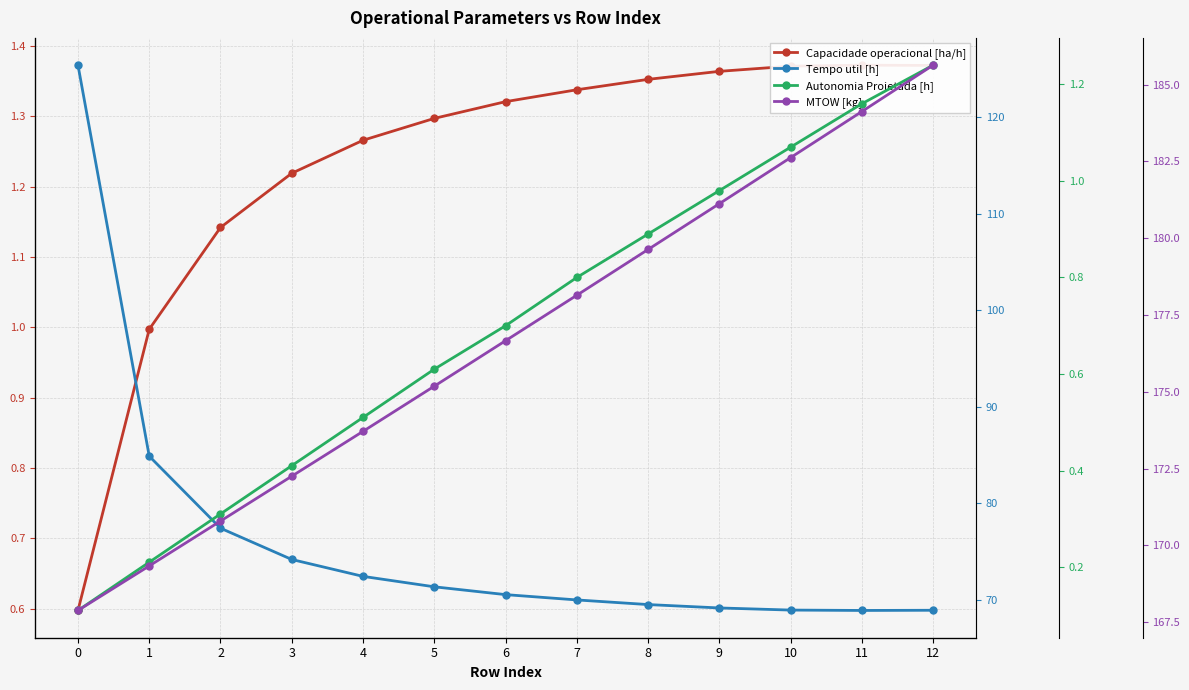

Is it true that MTOW [kg] equals 65.7 at 1?

False